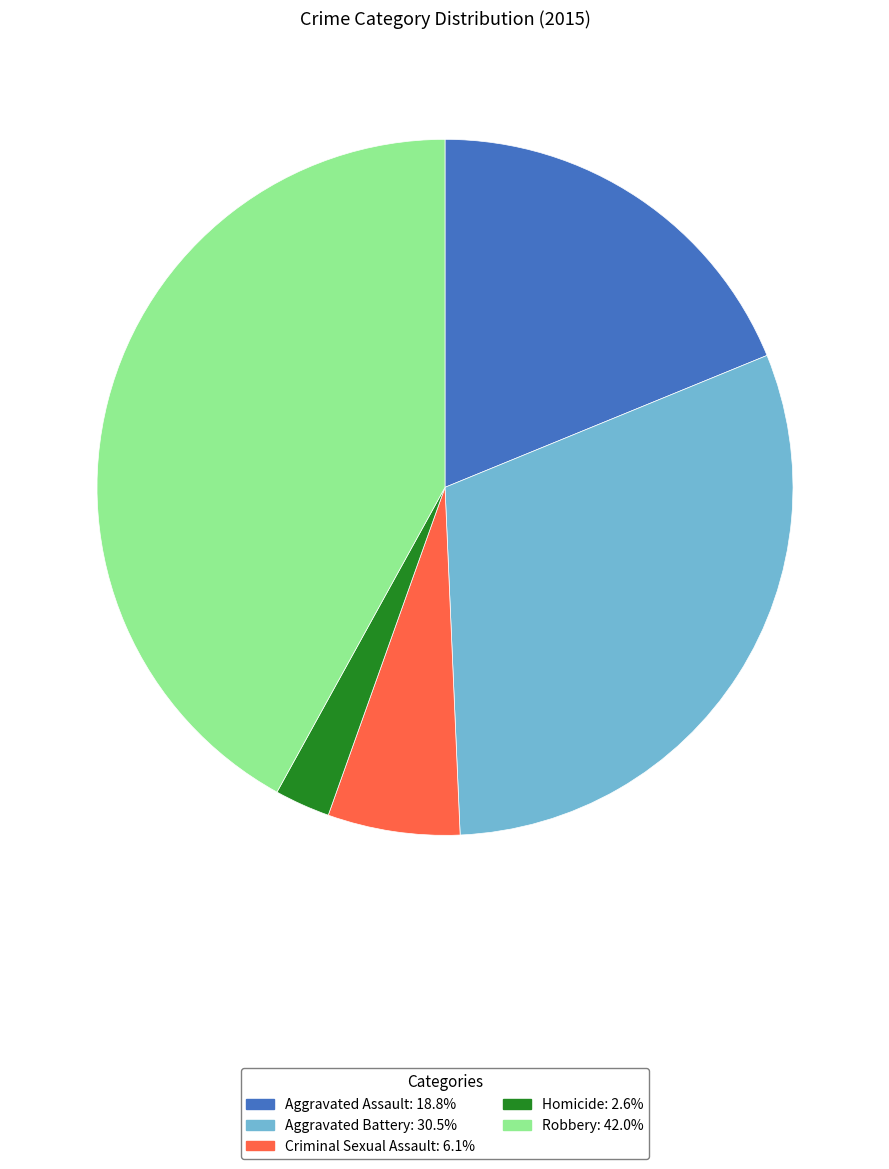

Rank the categories by value from highest to lowest.

Robbery, Aggravated Battery, Aggravated Assault, Criminal Sexual Assault, Homicide